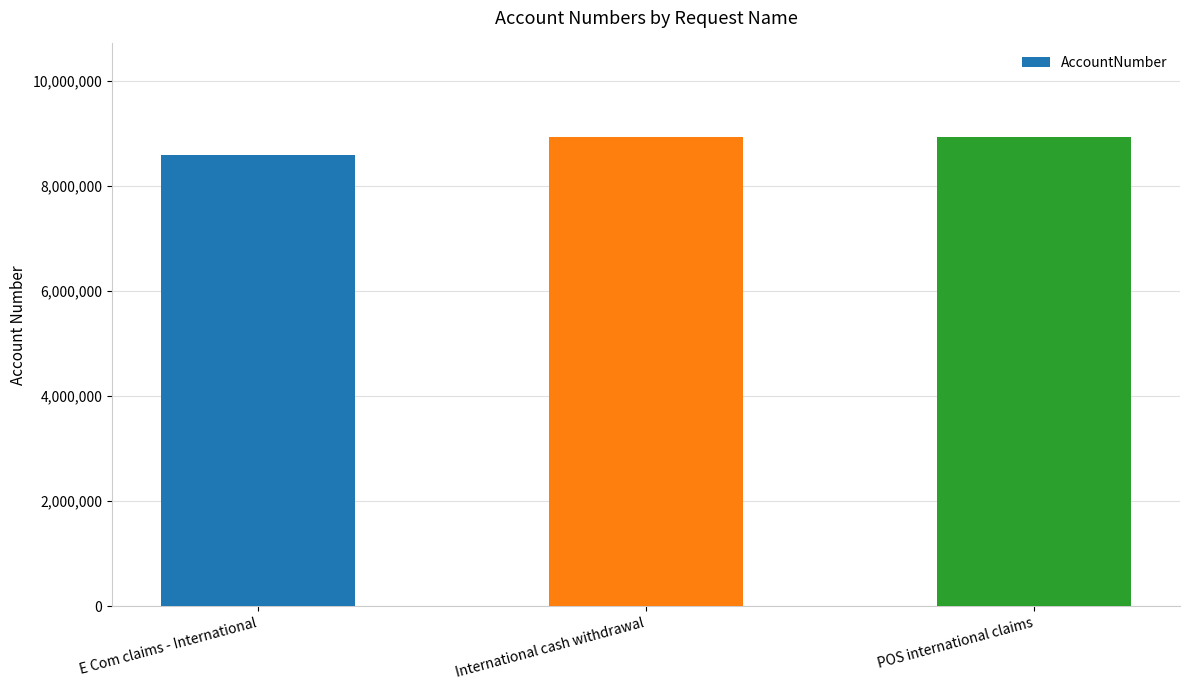

Which category has the lowest value across all series?

E Com claims - International